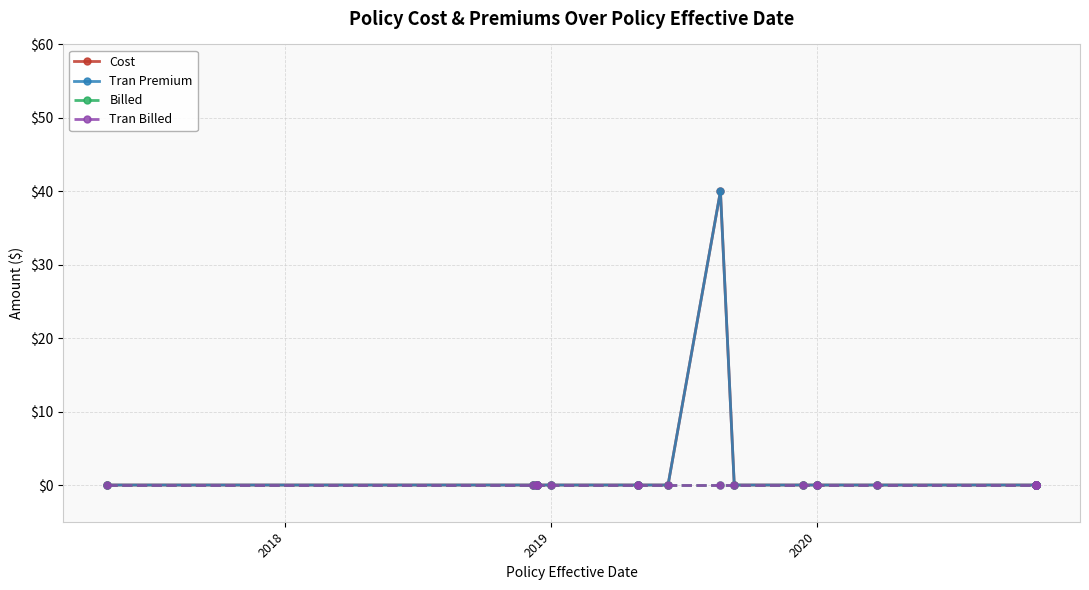

What is the maximum value for Tran Premium?

40